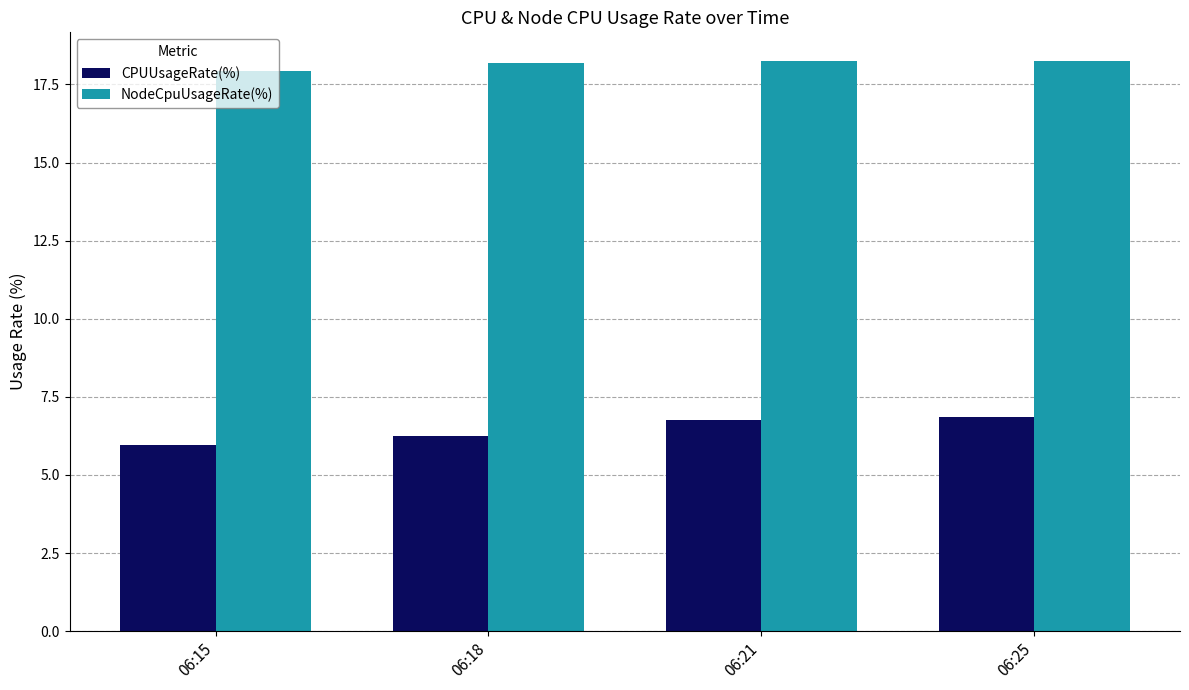

What is the spread (max minus min) of values at 06:21?

11.5